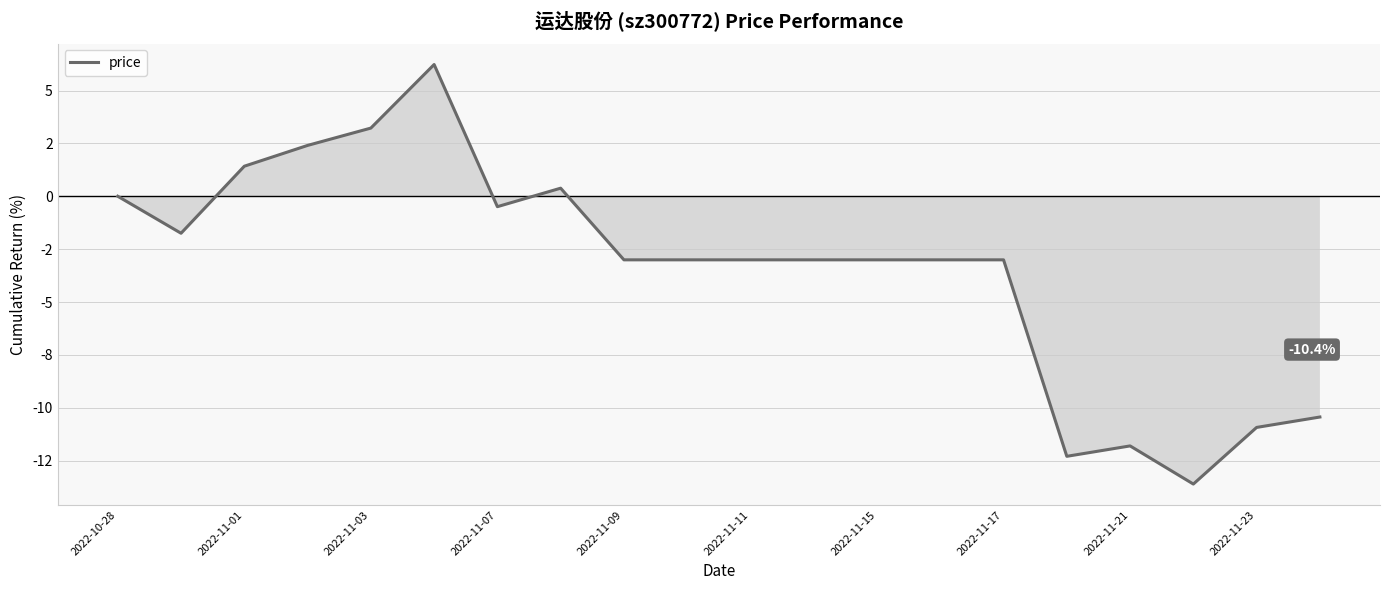

Is this an area chart (filled region under the line)?

Yes